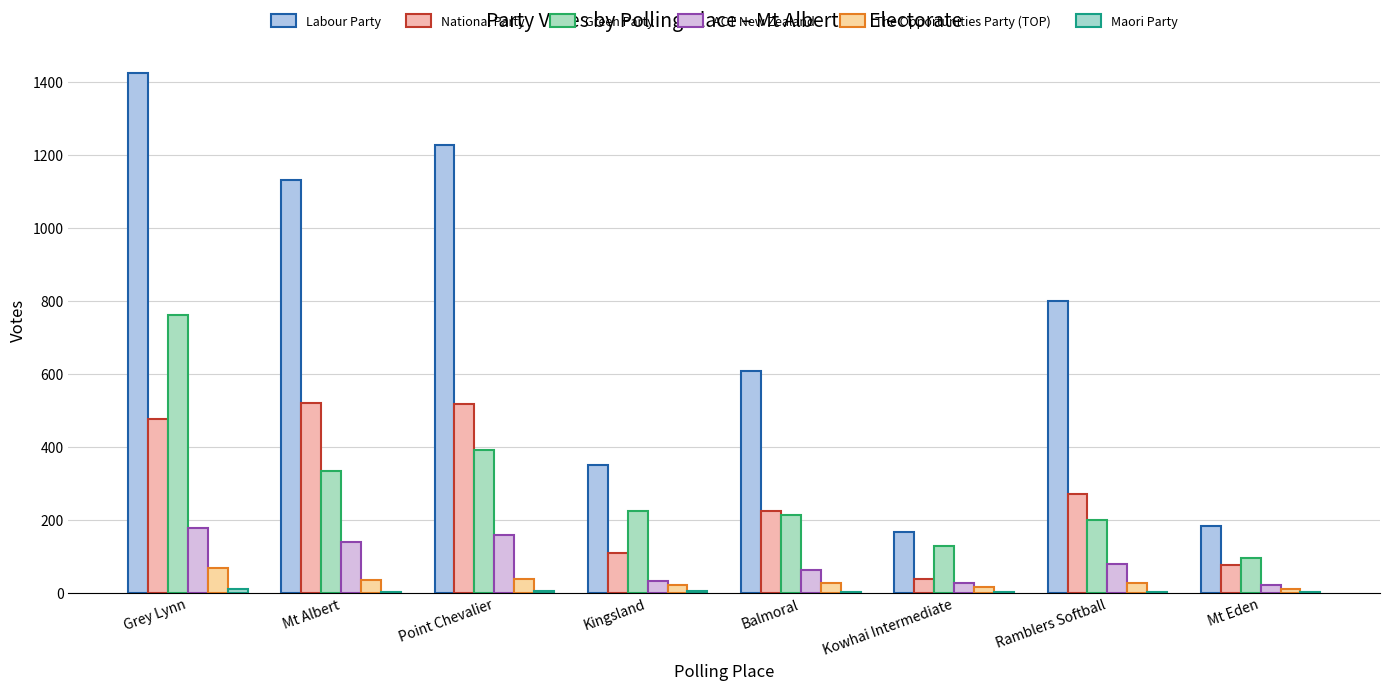

How many categories are shown in the chart?

8